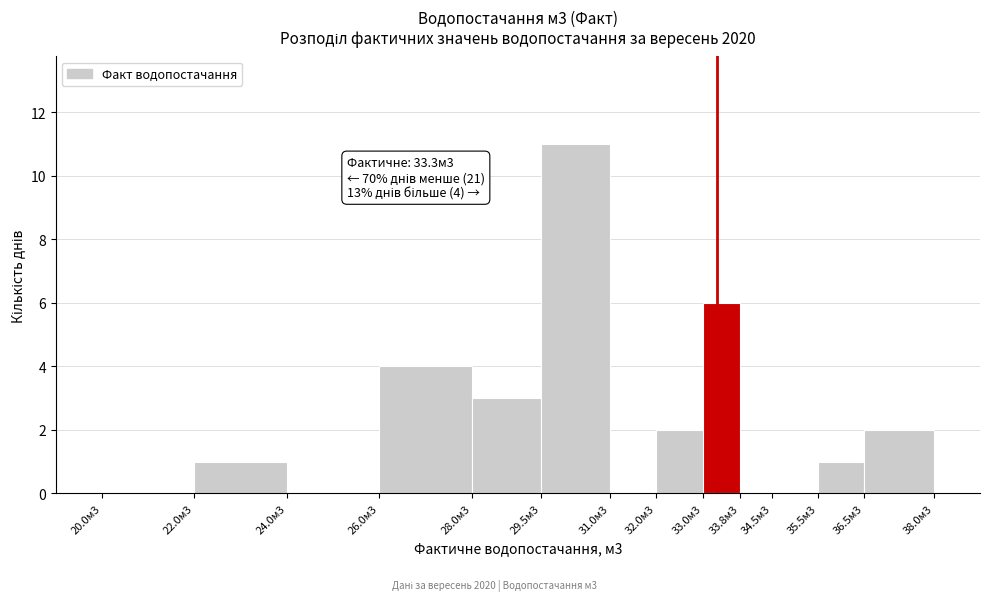

Reading left to right, transcribe all the data shown in this chart.

20.0м3=0	22.0м3=1	24.0м3=0	26.0м3=4	28.0м3=3	29.5м3=11	31.0м3=0	32.0м3=2	33.0м3=6	33.8м3=0	34.5м3=0	35.5м3=1	36.5м3=2